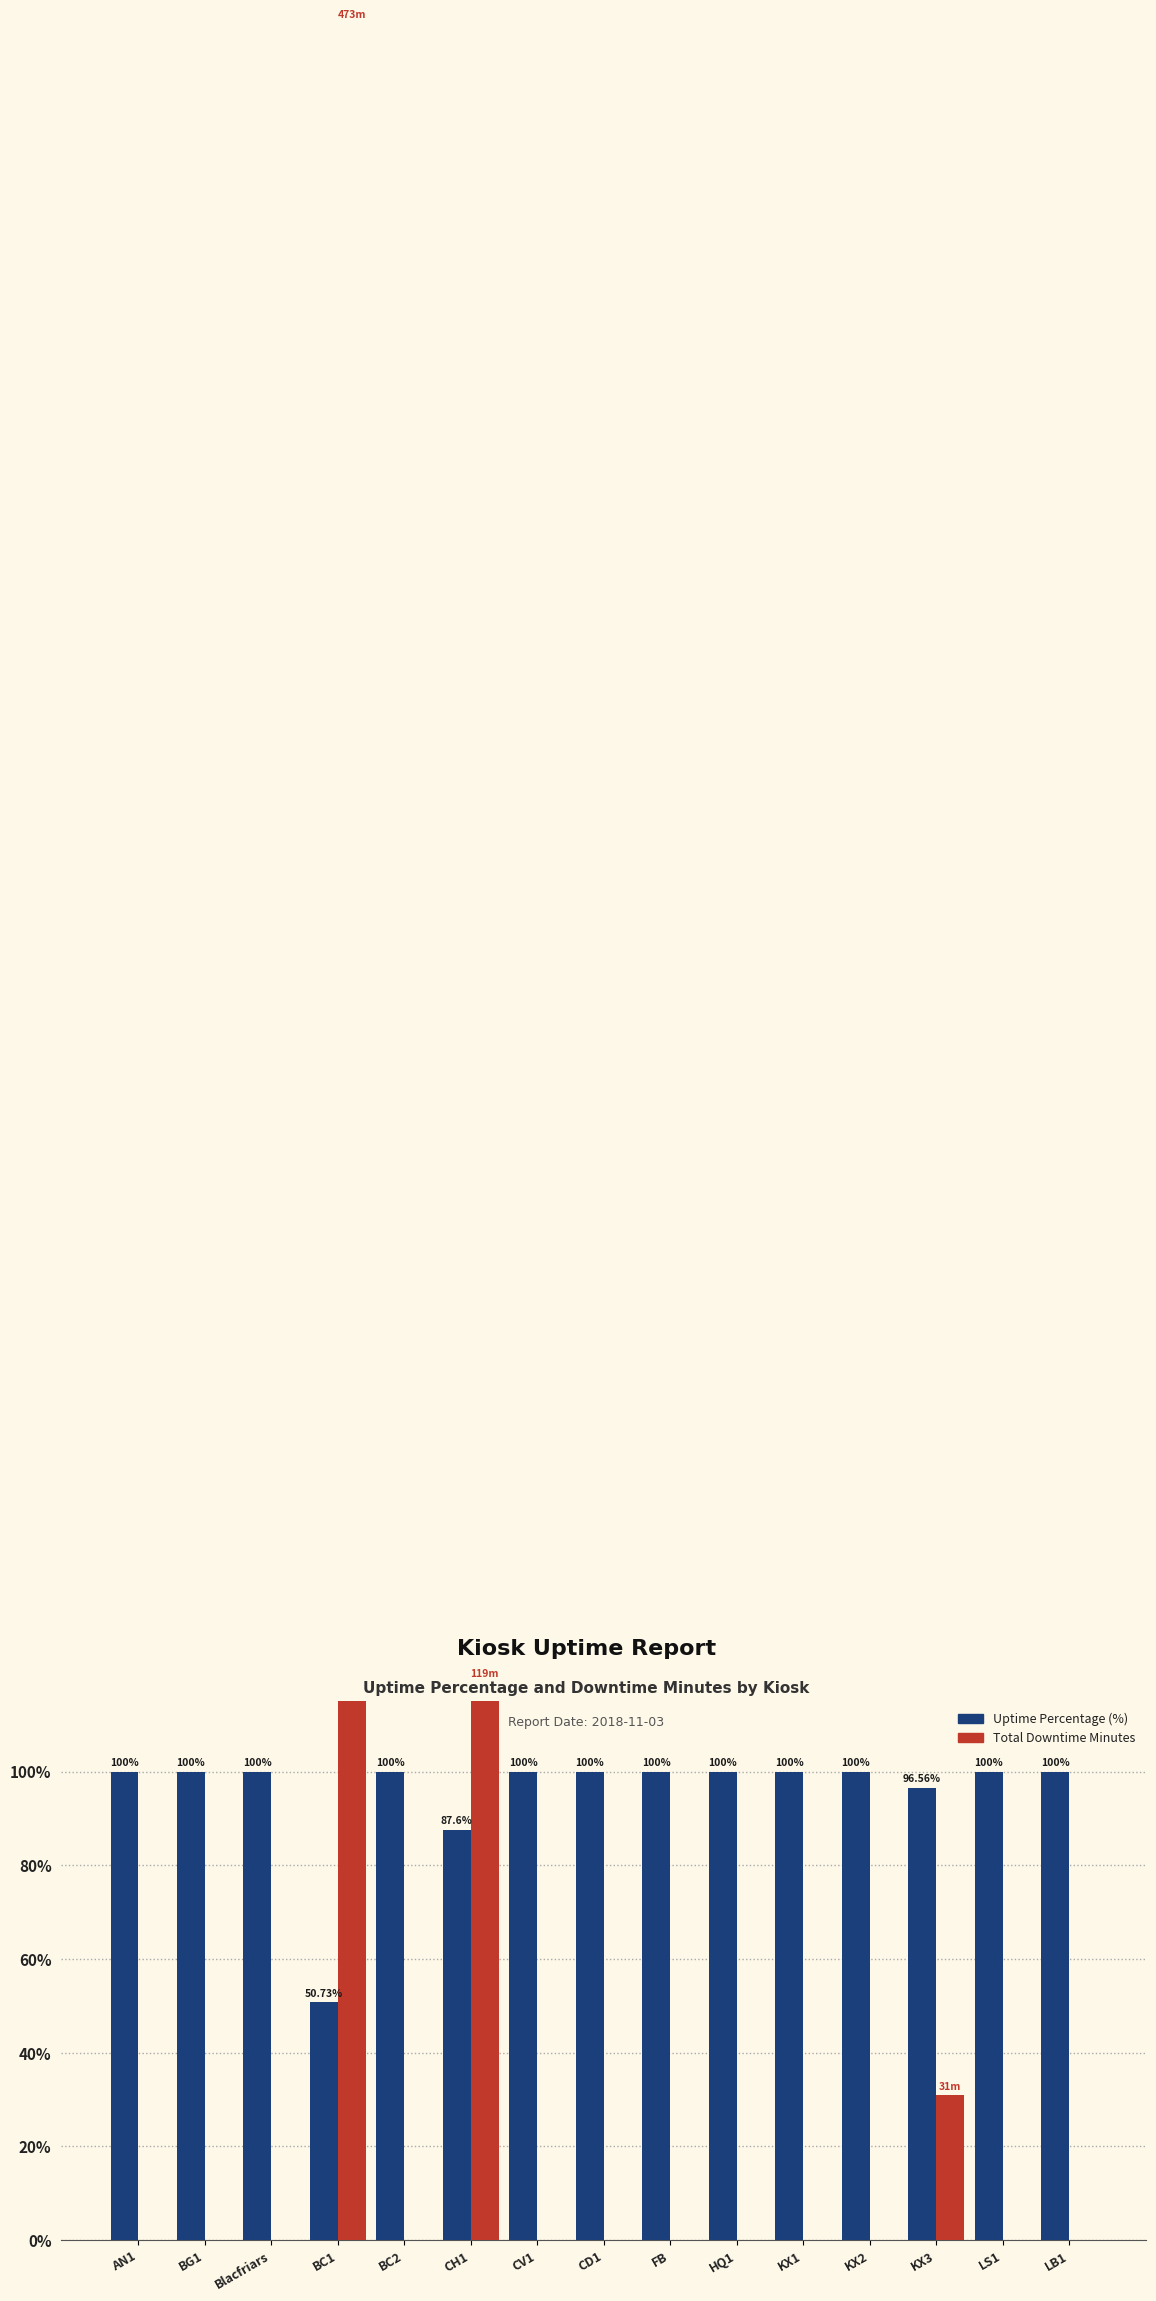

List the series in order of their overall mean, lowest first.

Total Downtime Minutes, Uptime Percentage